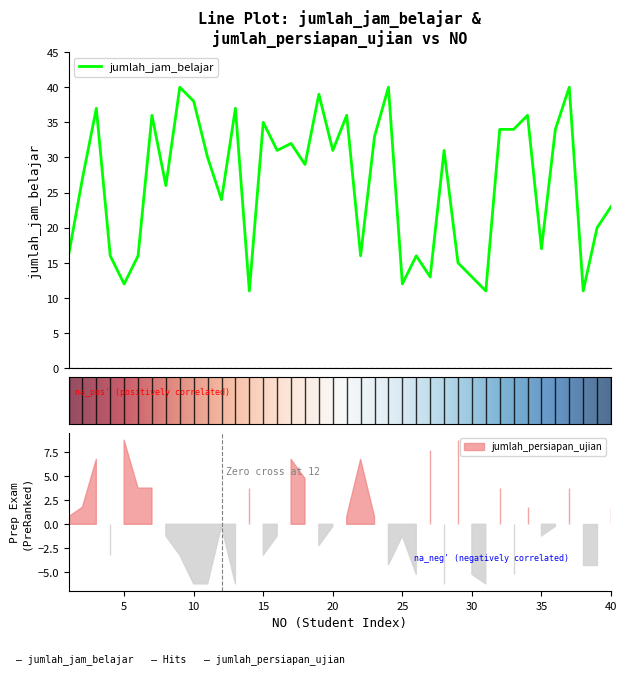

What is the minimum value for jumlah_jam_belajar?

11